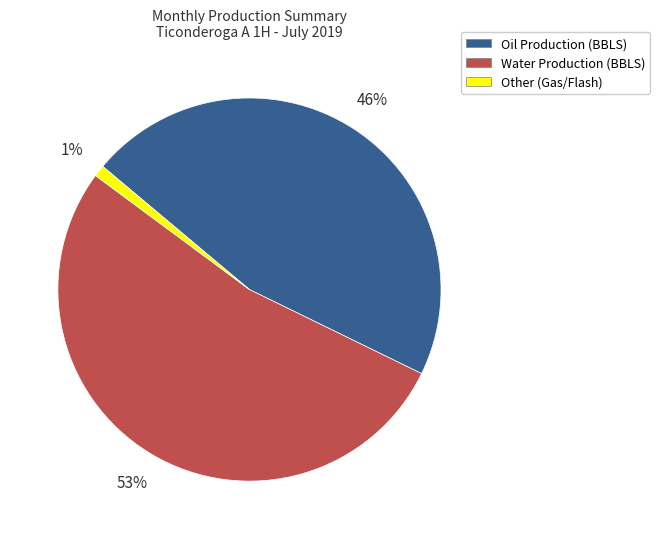

Do Water Production (BBLS) and Oil Production (BBLS) together represent more than half of the pie?

Yes